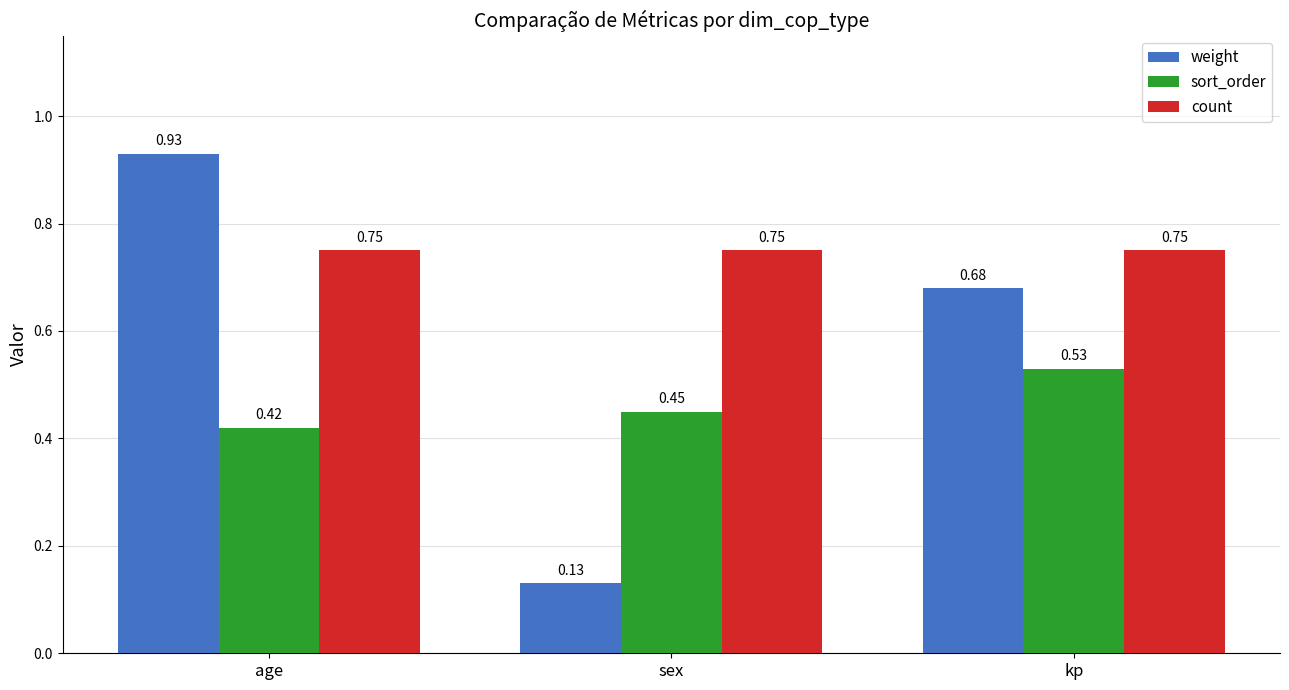

What position from the left is kp?

3